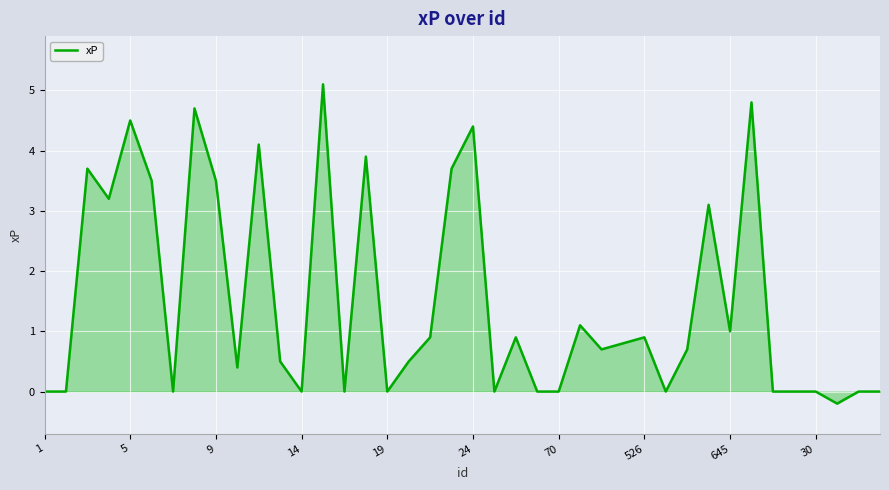

True or false: the data has more than 1 interior local peaks.

True